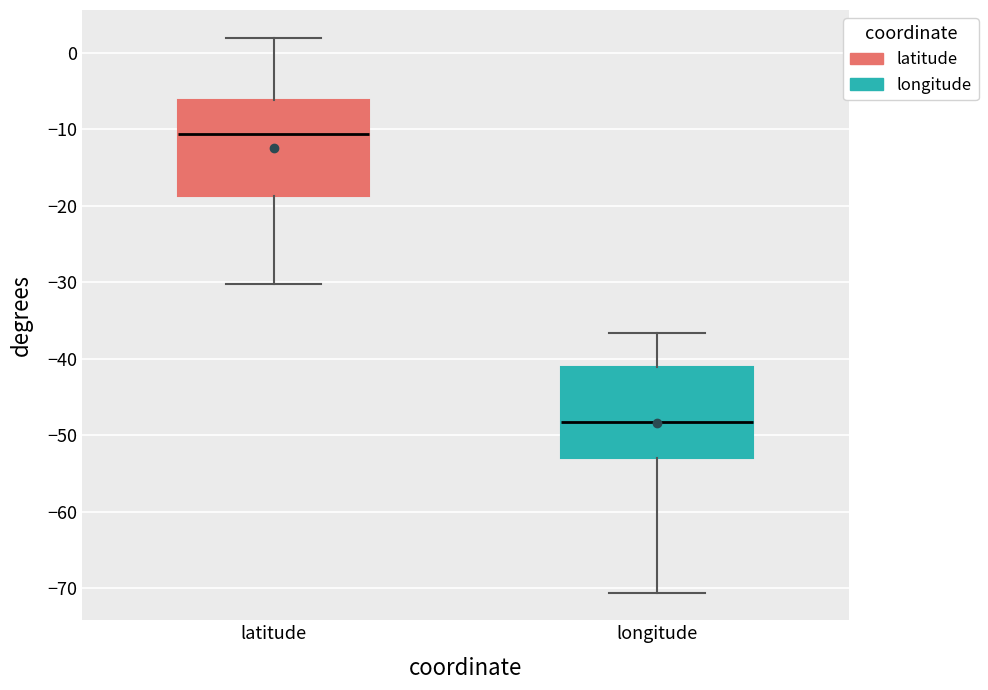

Which box has the highest median line?

latitude